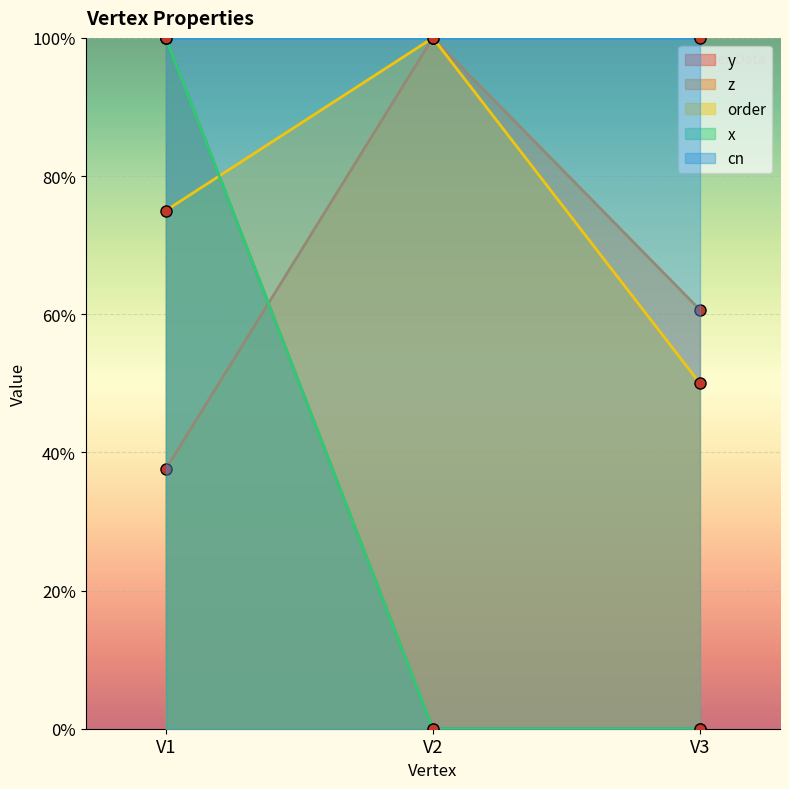

Between V3 and V2, which is larger?

V3